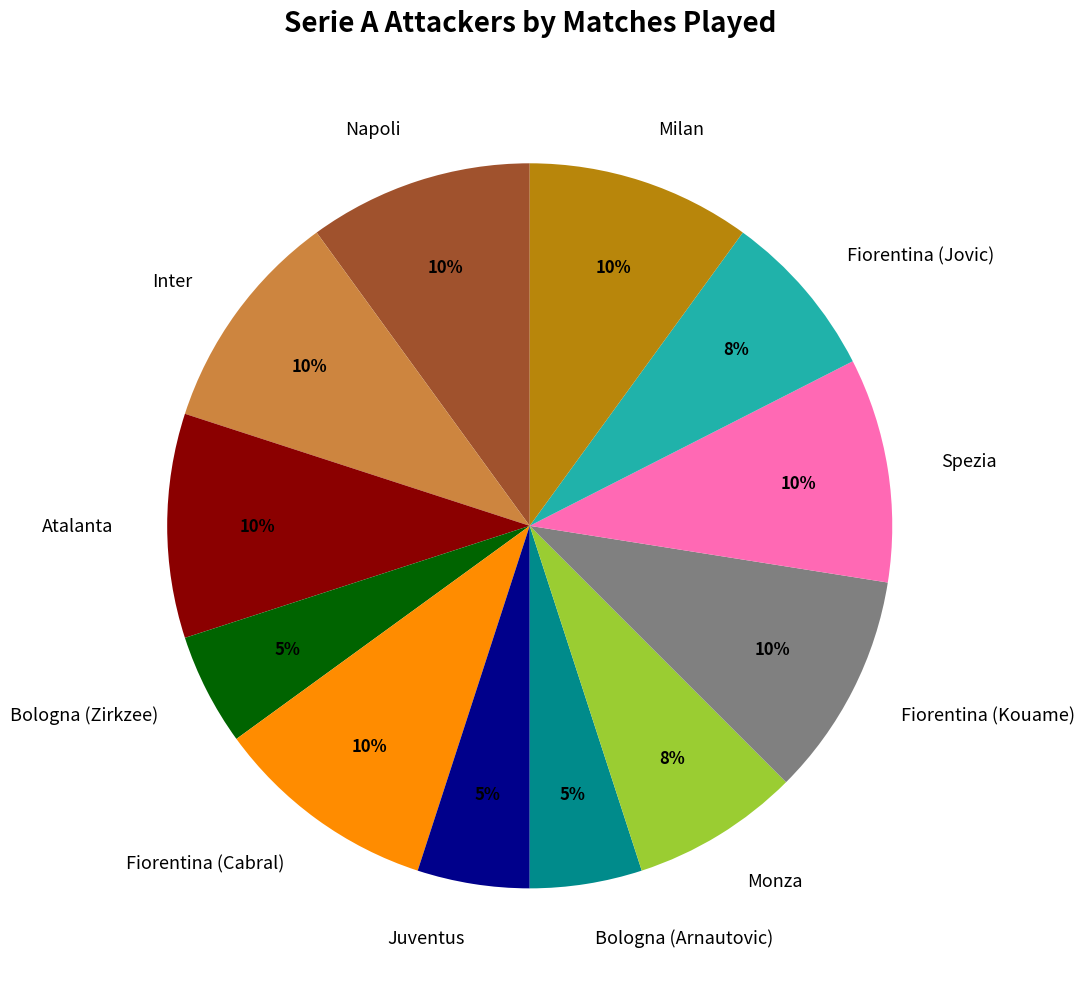

Is the sum of Milan and Monza greater than half?

No